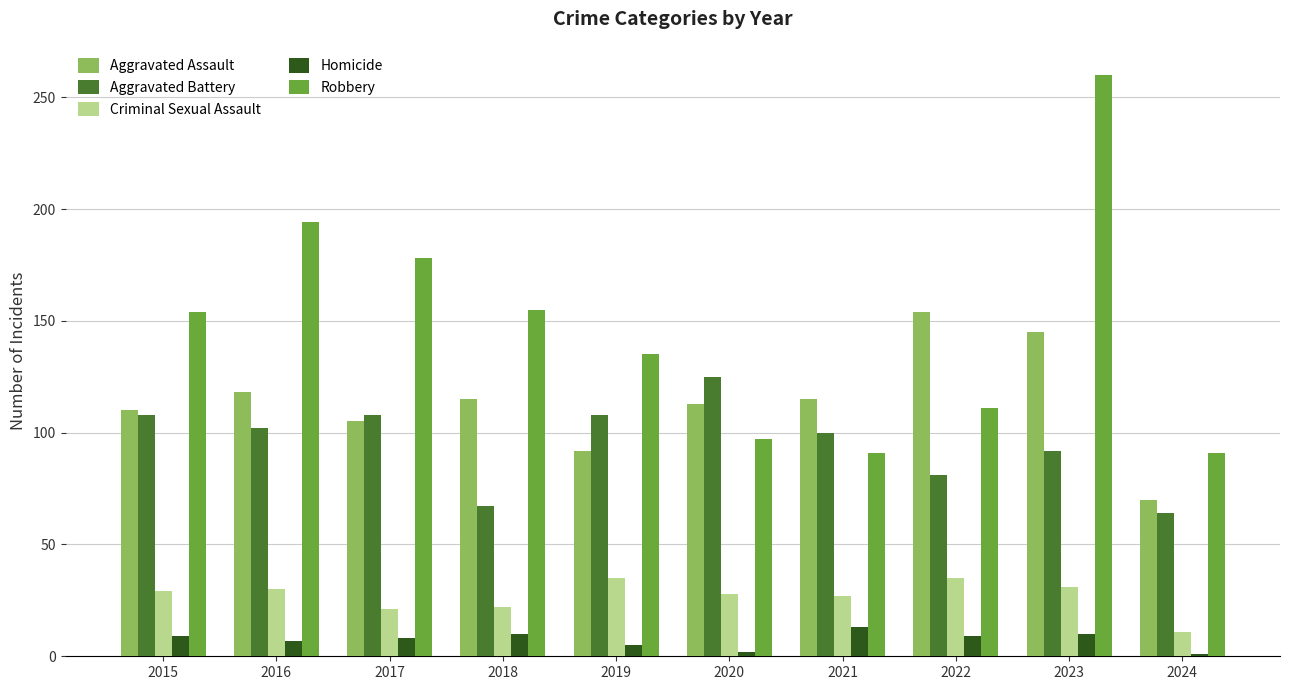

Rank the series by their maximum value, from lowest to highest.

Homicide, Criminal Sexual Assault, Aggravated Battery, Aggravated Assault, Robbery